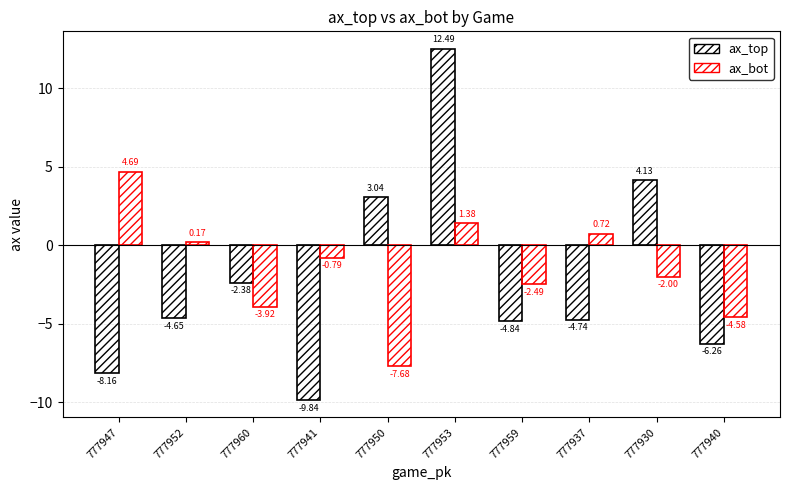

Is it true that ax_top equals -9.8 at 777941?

True